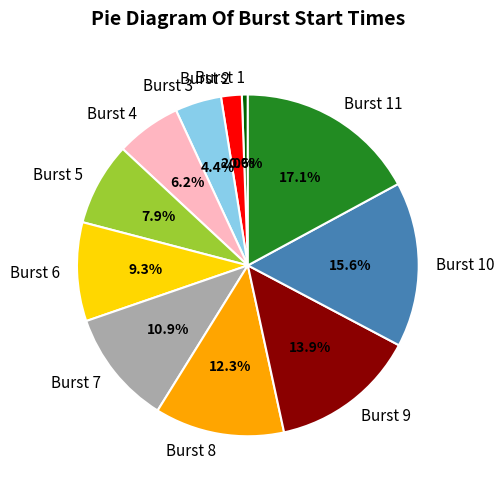

What is the ratio of the value at Burst 10 to the value at Burst 11?

0.9